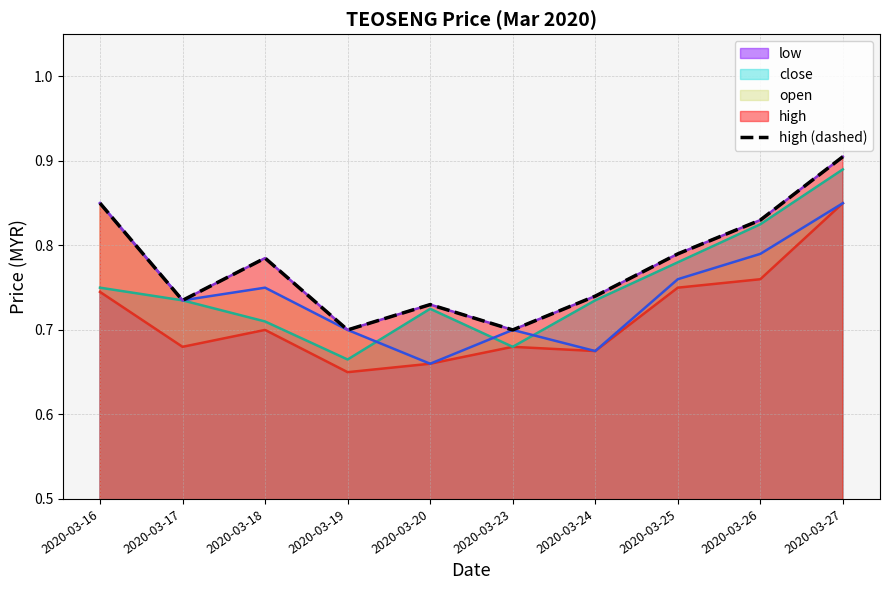

Reading left to right, transcribe all the data shown in this chart.

0.8	0.7	0.8	0.7	0.7	0.7	0.7	0.8	0.8	0.9